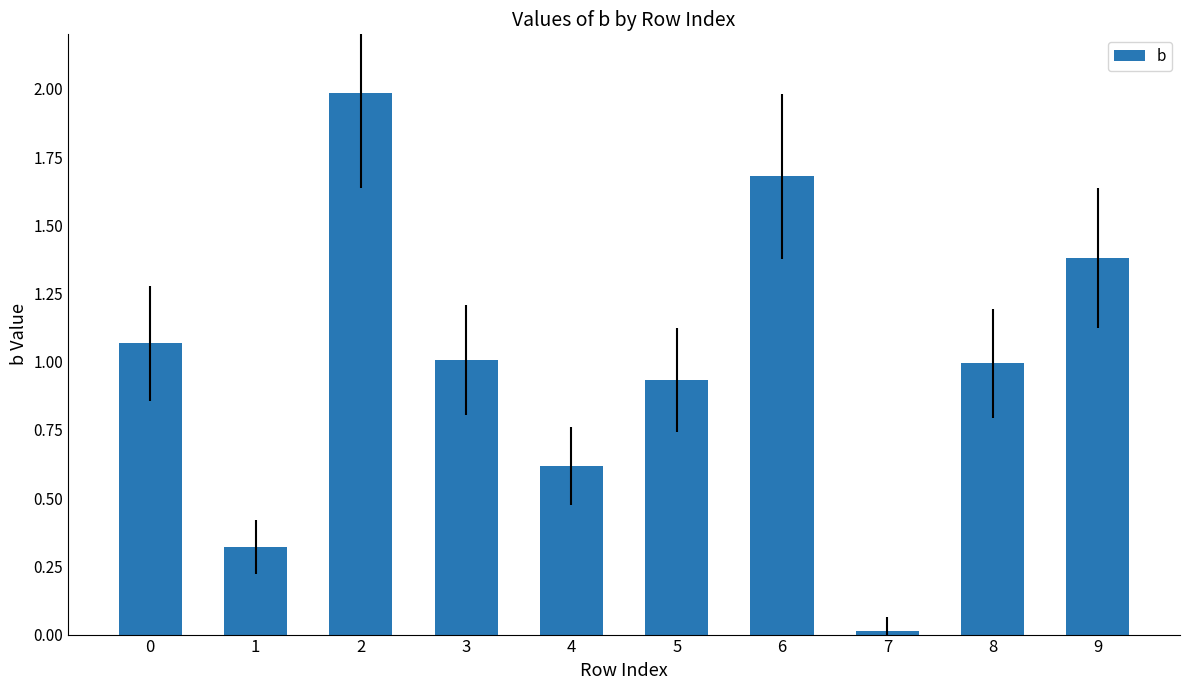

Count the number of data series in this chart.

1